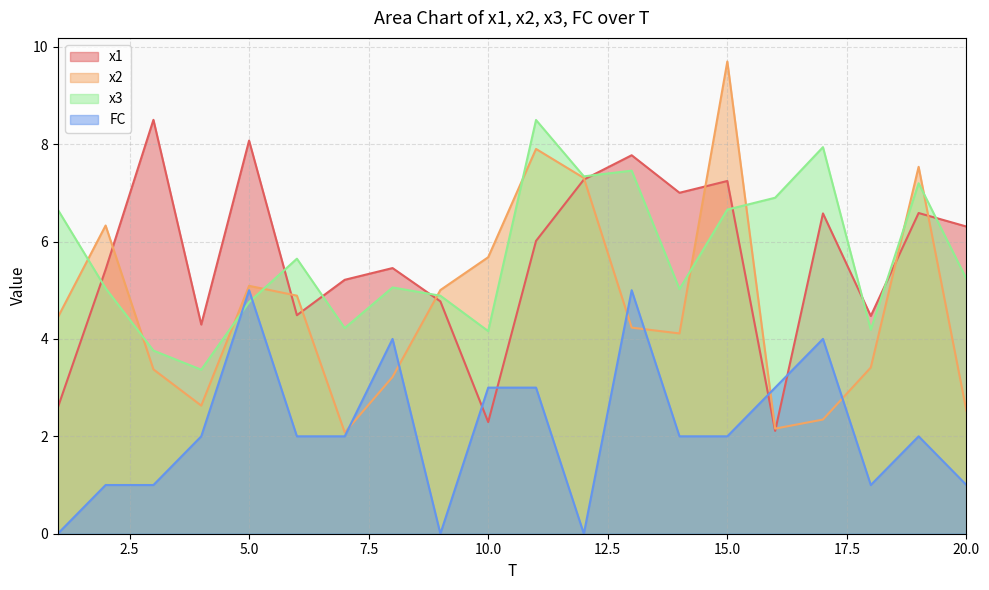

What is the average value of the x2 series?

4.7